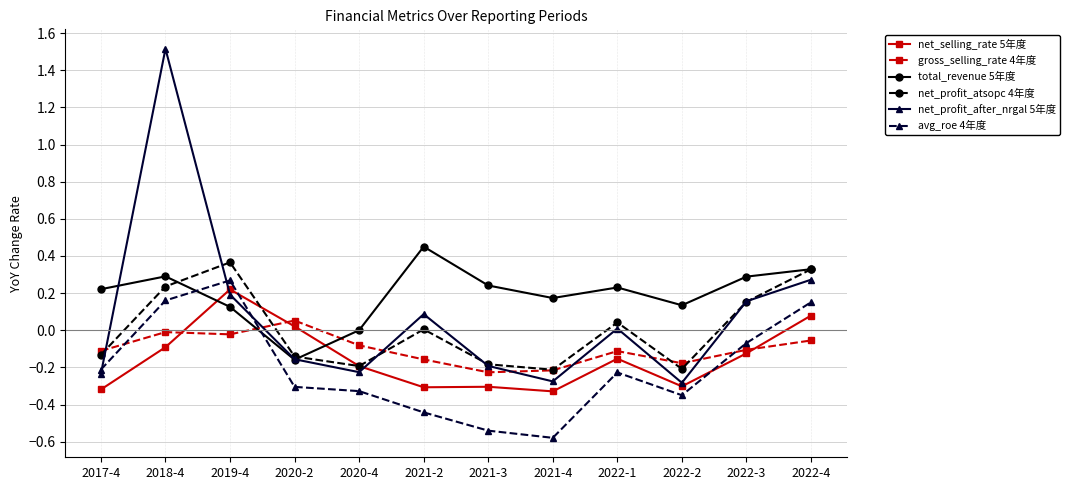

Where does the net_profit_after_nrgal 5年度 series first go above 0?

2018-4